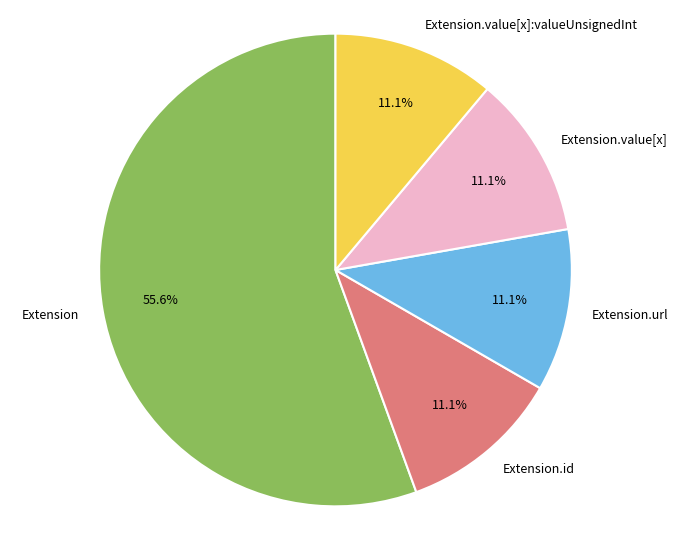

How many segments does this pie chart have?

5